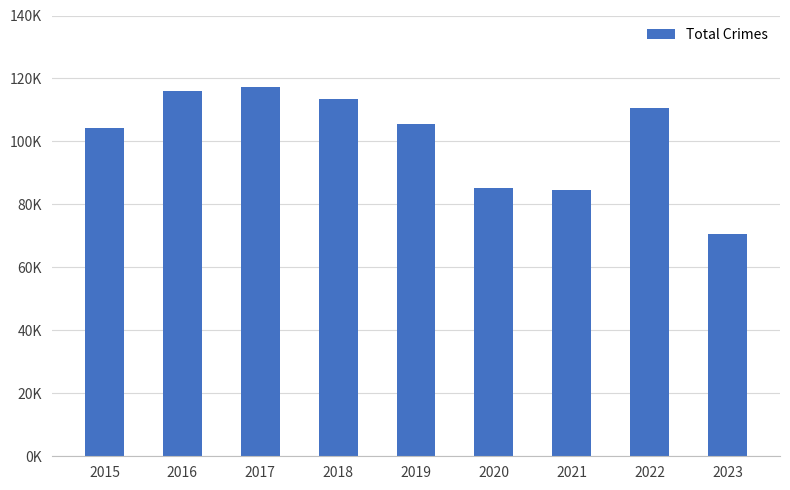

Rank the categories by value from highest to lowest.

2017, 2016, 2018, 2022, 2019, 2015, 2020, 2021, 2023